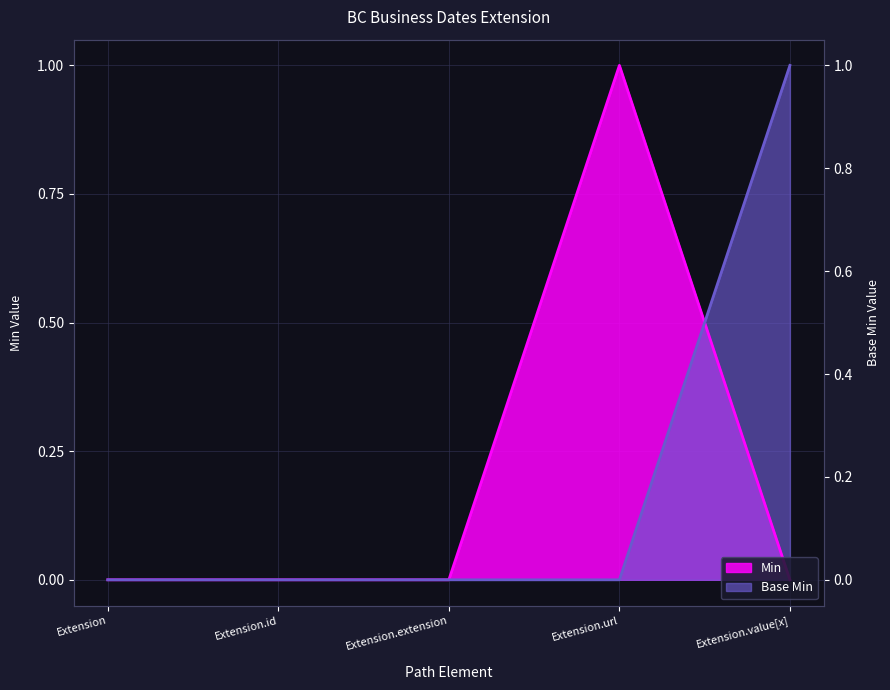

True or false: Min has more than 2 points higher than both neighbors.

False